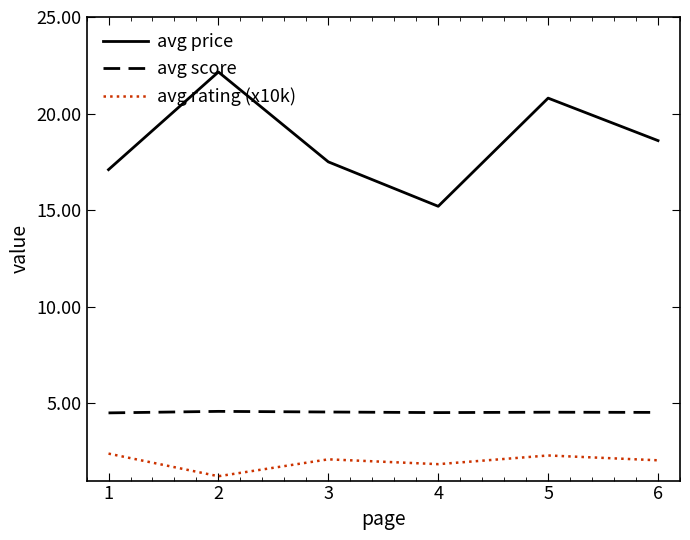

Is the value of avg rating (x10k) at 2 greater than the value of avg score at 3?

No